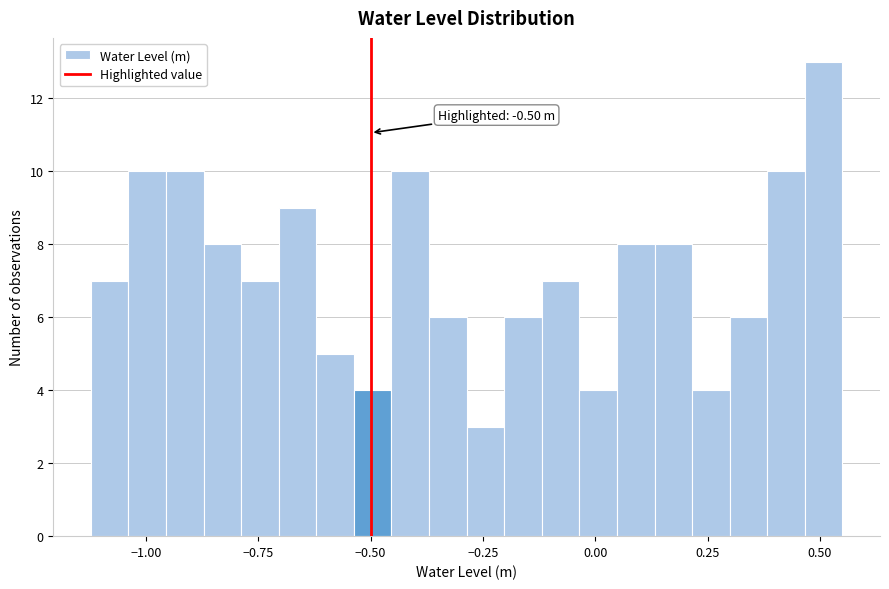

Read against the x-axis, roughly where is the centre of the tallest bar?

0.50